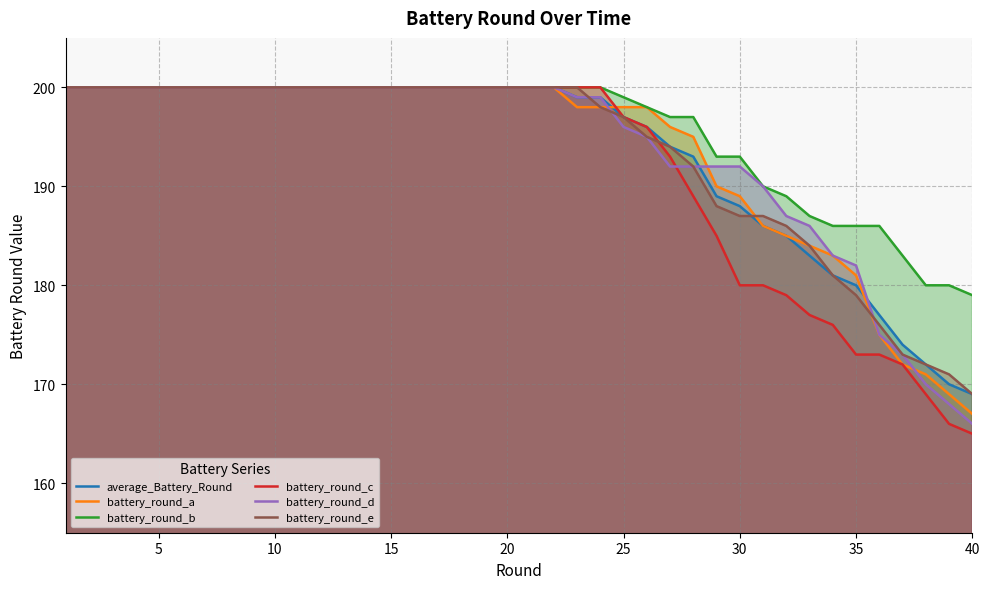

Which series has the largest range (max minus min)?

battery_round_c